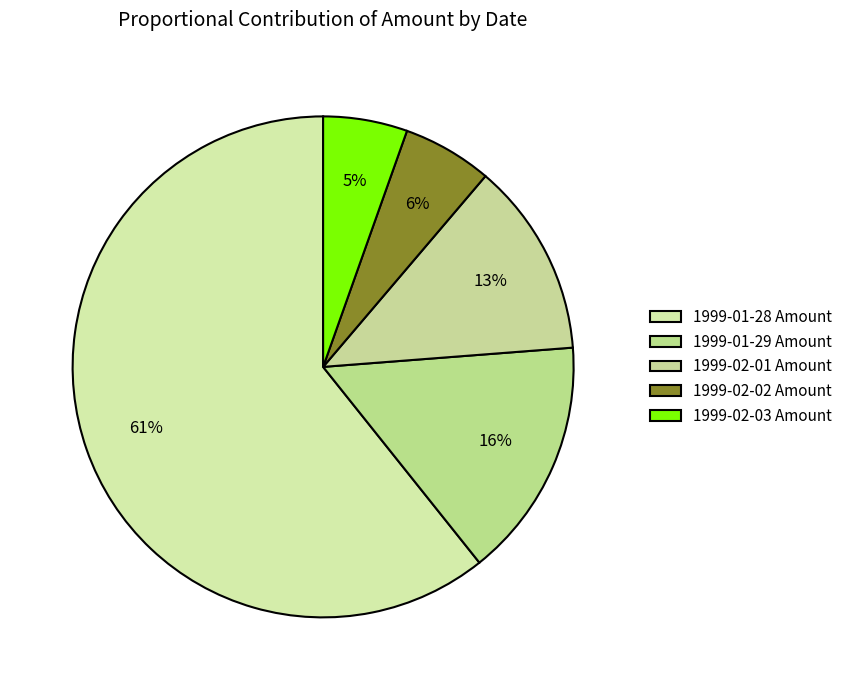

Count the number of slices in the pie.

5